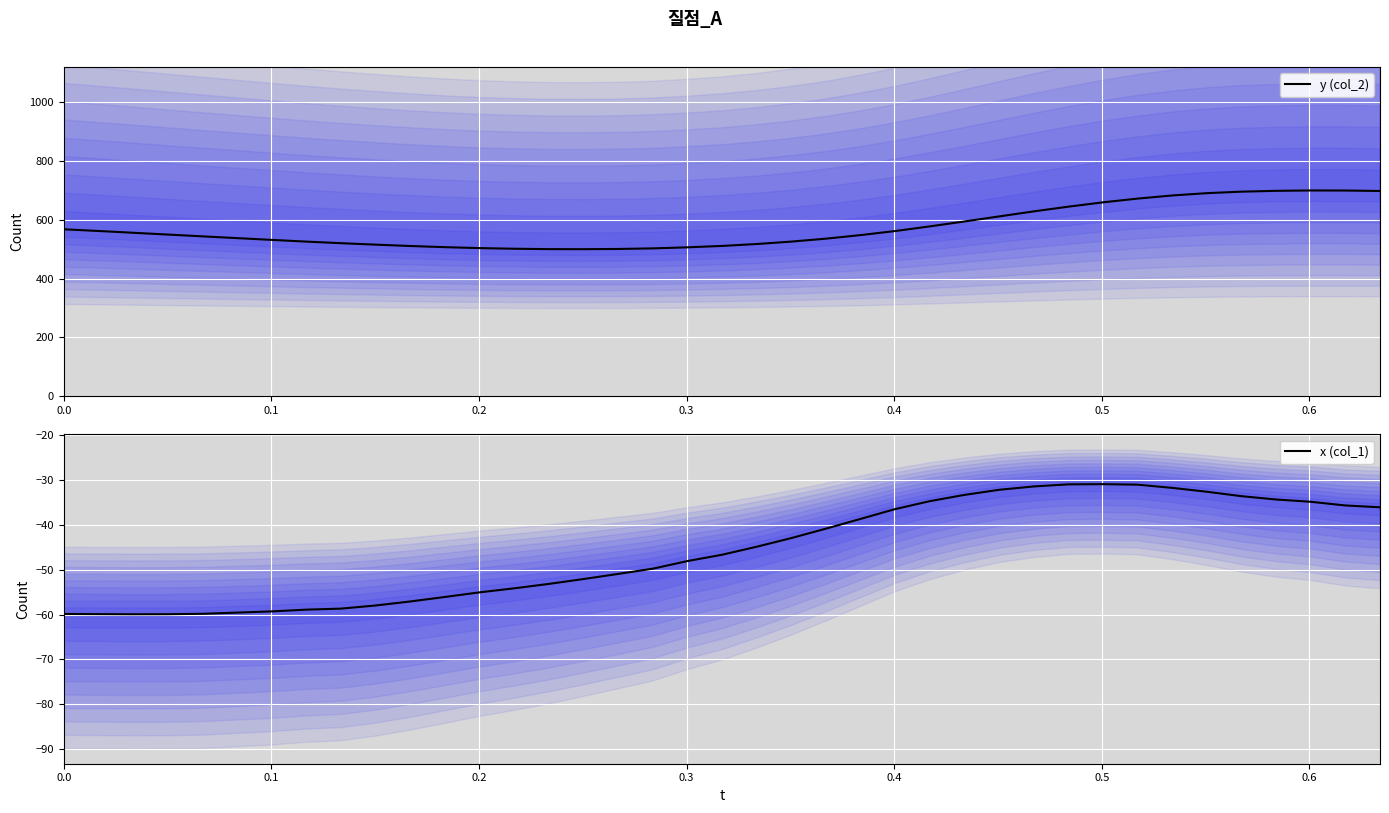

What is the maximum value for x (col_1)?

-30.9